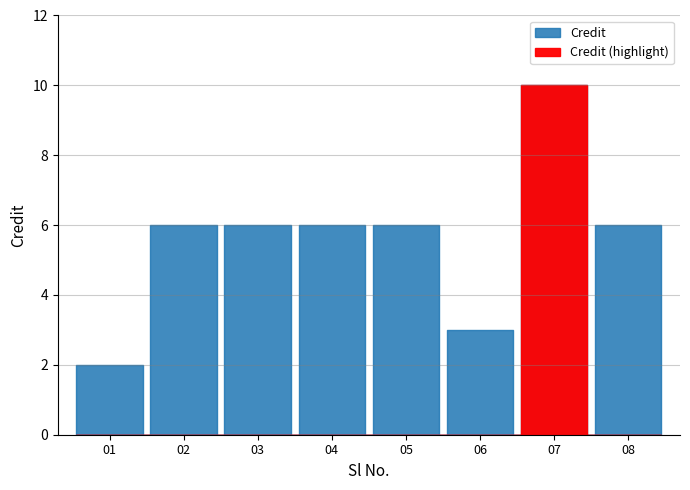

The chart shows a value of 6 at 8. True or false?

True